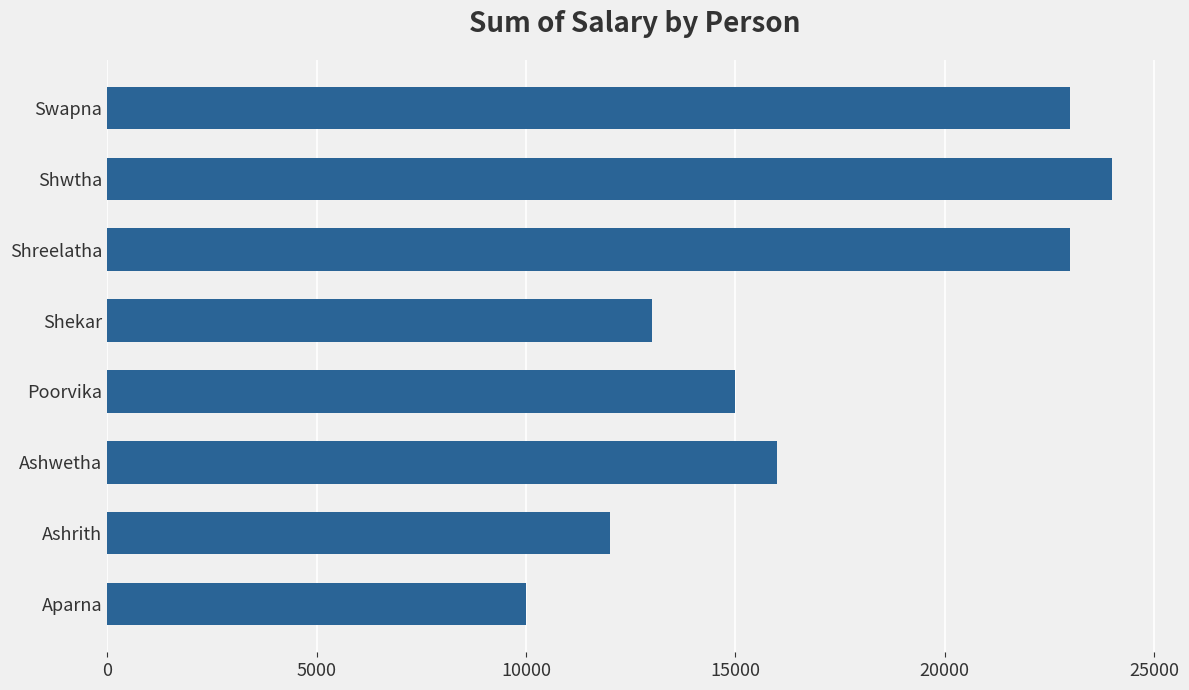

Which category has the highest value across all series?

Shwtha